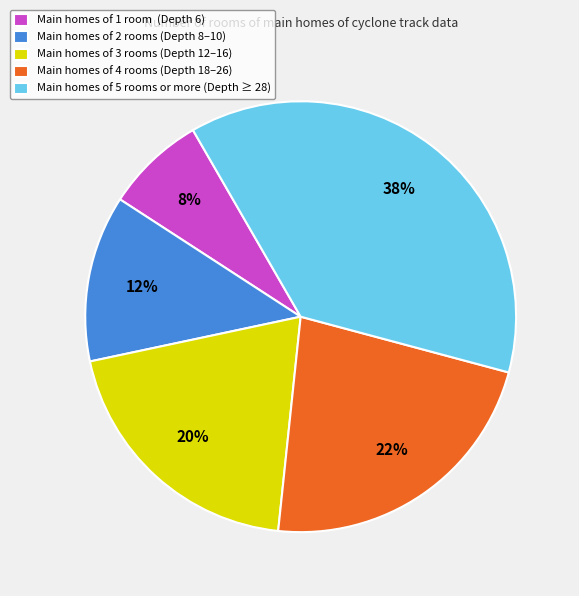

What is the ratio of the value at Main homes of 2 rooms (Depth 8–10) to the value at Main homes of 5 rooms or more (Depth ≥ 28)?

0.3